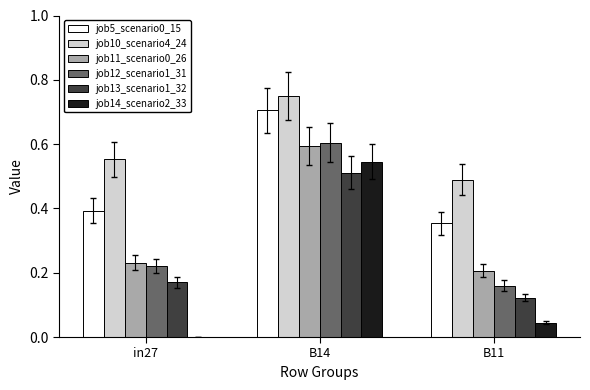

Is the value of job10_scenario4_24 at B14 greater than the value of job13_scenario1_32 at B14?

Yes